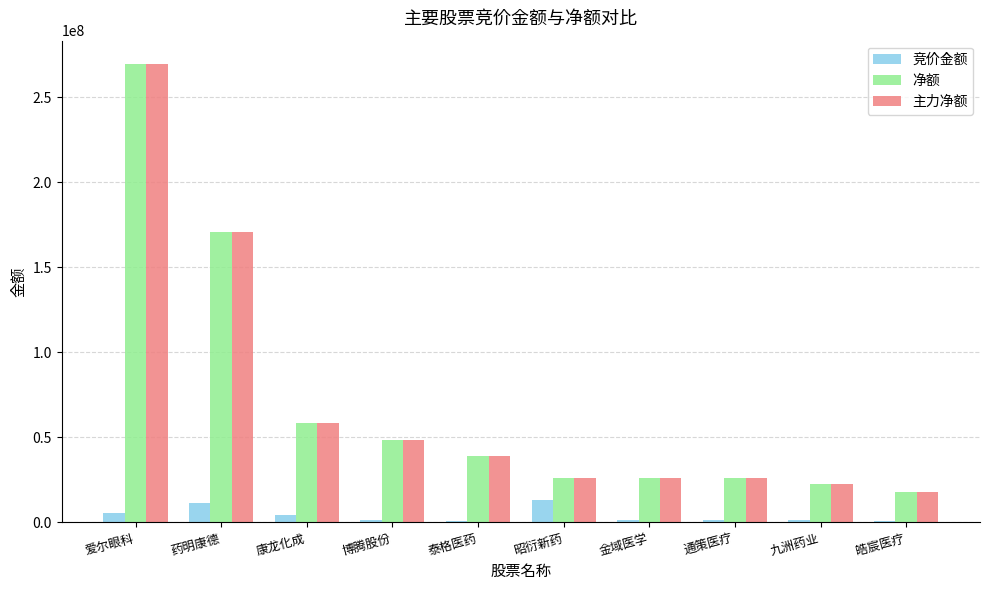

Which category has the highest value in the 主力净额 series?

爱尔眼科